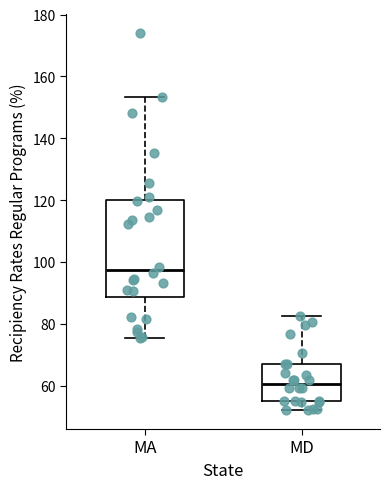

Reading left to right, read every box against the y-axis: the position of its median line, the range the box covers, and the ends of its whiskers. The values are not printed on the chart, so give them approximately, as read against the axis.

MA: median 98, box 88 to 120, whiskers 76 to 154
MD: median 60, box 56 to 66, whiskers 52 to 82